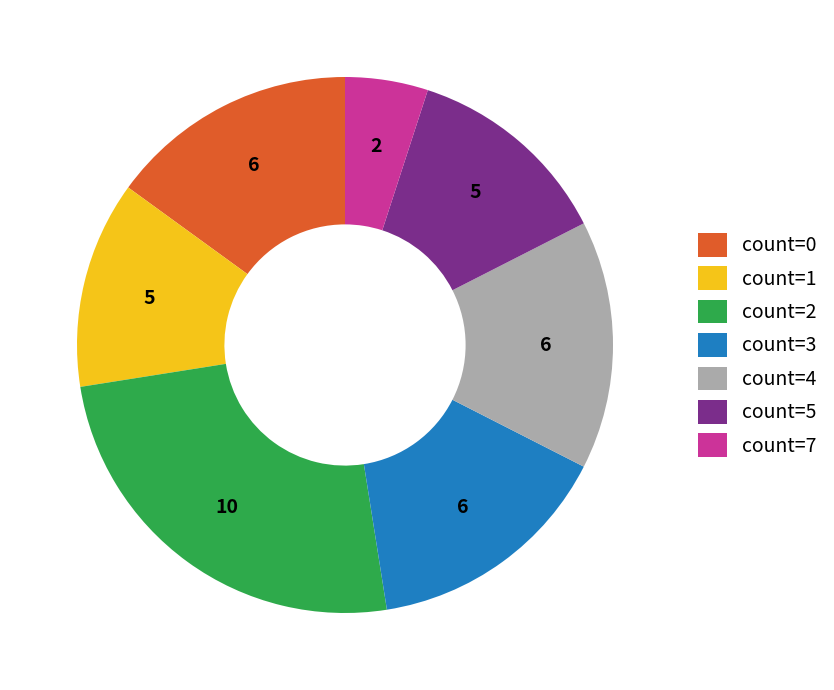

The count=0 slice represents 2% of the pie. True or false?

False